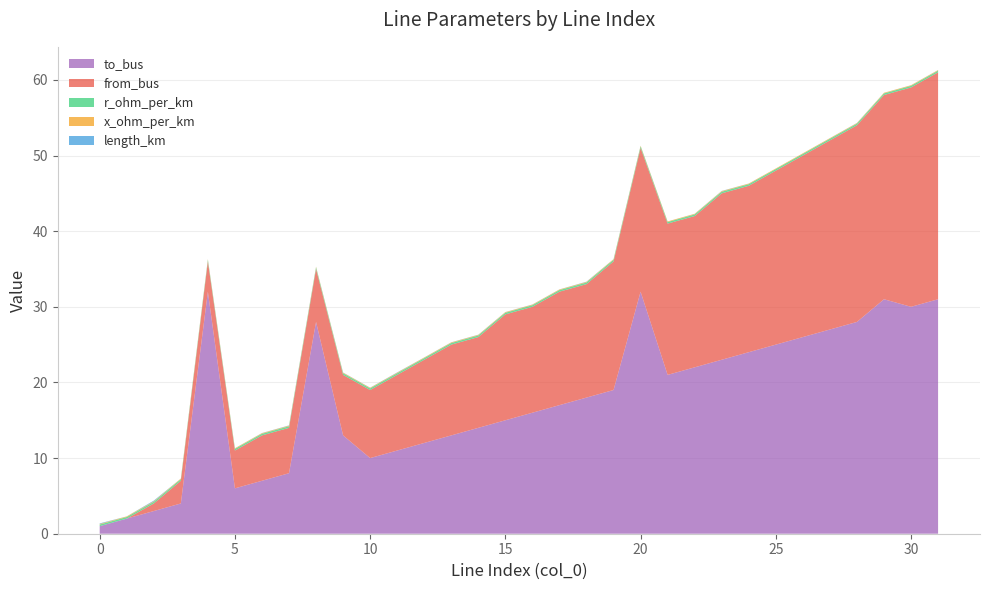

Reading left to right, list all the values displayed in this chart.

length_km: 0.1	0.0	0.1	0.0	0.0	0.0	0.0	0.0	0.0	0.0	0.0	0.0	0.0	0.0	0.0	0.0	0.0	0.0	0.0	0.0	0.0	0.0	0.0	0.0	0.0	0.0	0.0	0.0	0.0	0.0	0.0	0.0
from_bus: 0.0	0.0	1.0	3.0	4.0	5.0	6.0	6.0	7.0	8.0	9.0	10.0	11.0	12.0	12.0	14.0	14.0	15.0	15.0	17.0	19.0	20.0	20.0	22.0	22.0	23.0	24.0	25.0	26.0	27.0	29.0	30.0
to_bus: 1.0	2.0	3.0	4.0	32.0	6.0	7.0	8.0	28.0	13.0	10.0	11.0	12.0	13.0	14.0	15.0	16.0	17.0	18.0	19.0	32.0	21.0	22.0	23.0	24.0	25.0	26.0	27.0	28.0	31.0	30.0	31.0
r_ohm_per_km: 0.2	0.2	0.2	0.2	0.2	0.2	0.2	0.2	0.2	0.2	0.2	0.2	0.2	0.2	0.2	0.2	0.2	0.2	0.2	0.2	0.2	0.2	0.2	0.2	0.2	0.2	0.2	0.2	0.2	0.2	0.2	0.2
x_ohm_per_km: 0.1	0.1	0.1	0.1	0.1	0.1	0.1	0.1	0.1	0.1	0.1	0.1	0.1	0.1	0.1	0.1	0.1	0.1	0.1	0.1	0.1	0.1	0.1	0.1	0.1	0.1	0.1	0.1	0.1	0.1	0.1	0.1